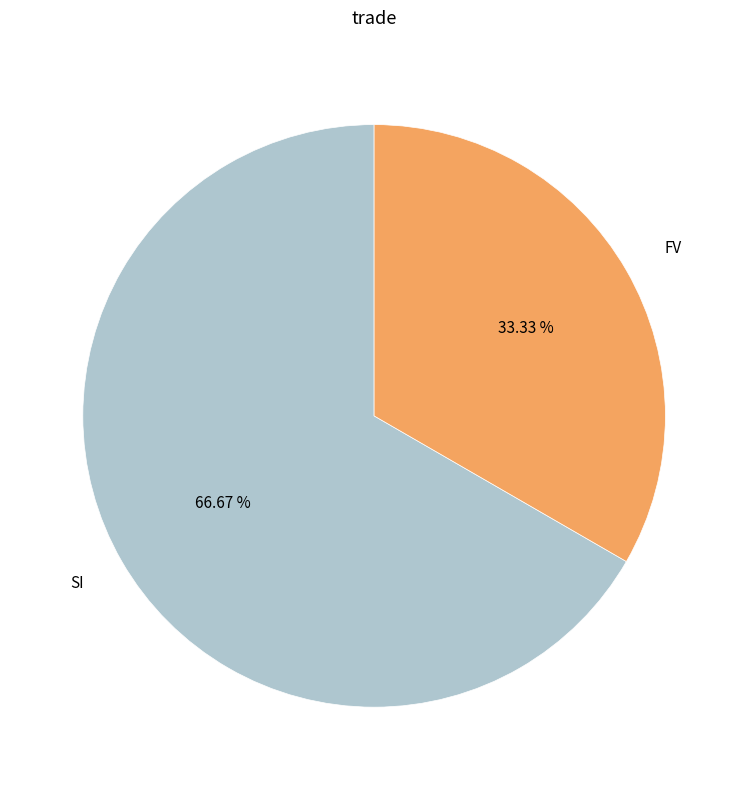

What percentage is NOT represented by SI?

33.3%